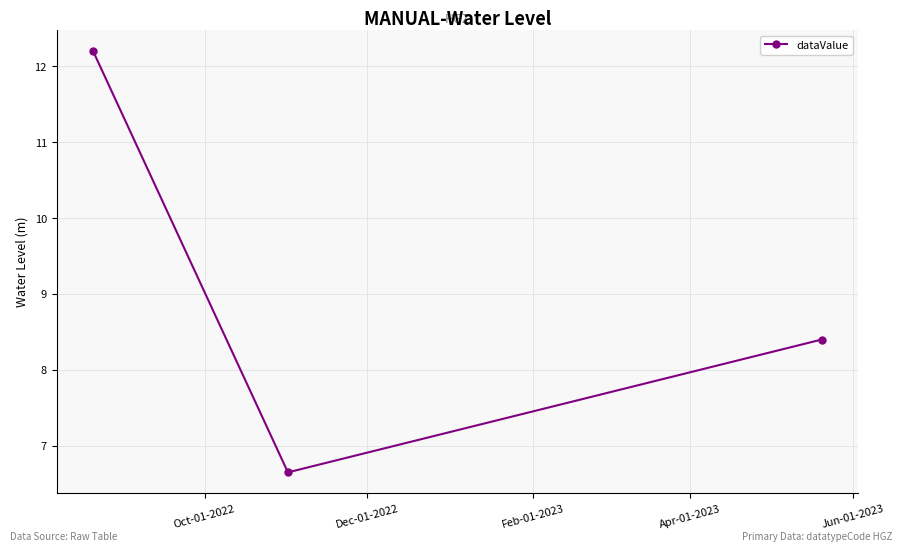

What is the difference between the maximum and minimum values?

5.5